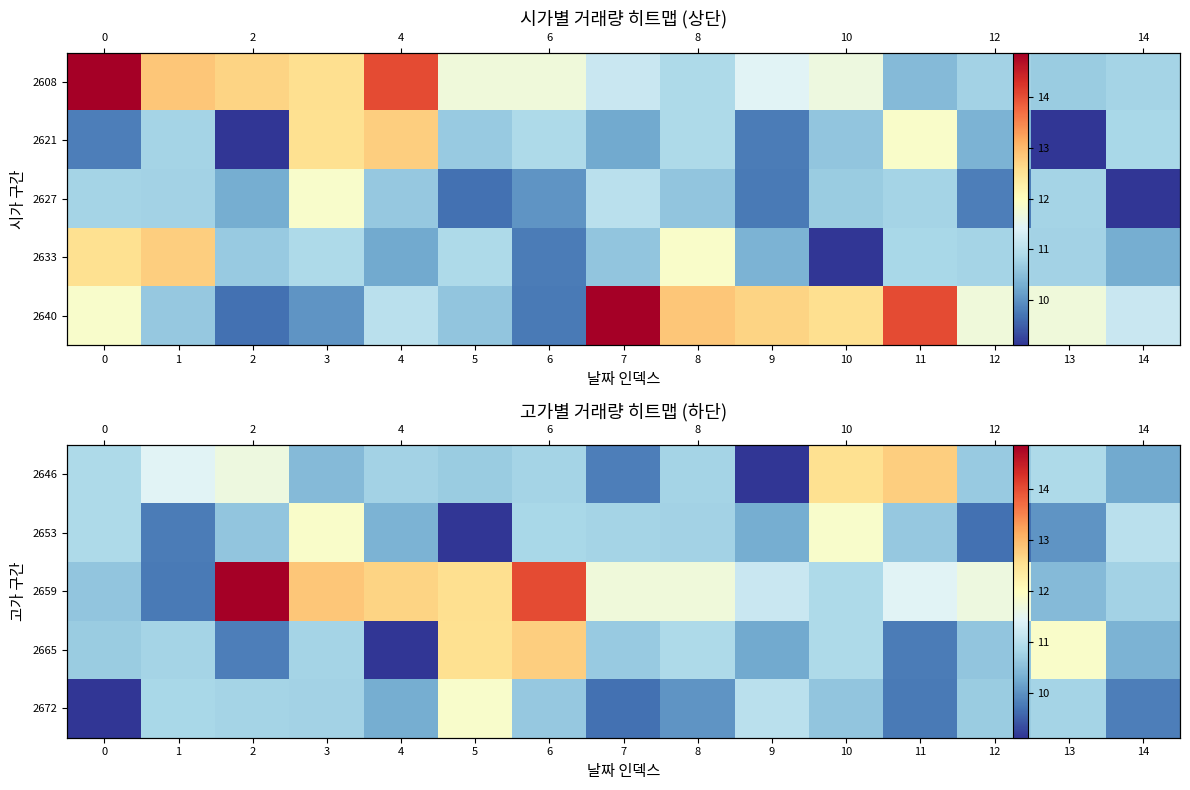

At which category does the chart reach its peak across all series?

2